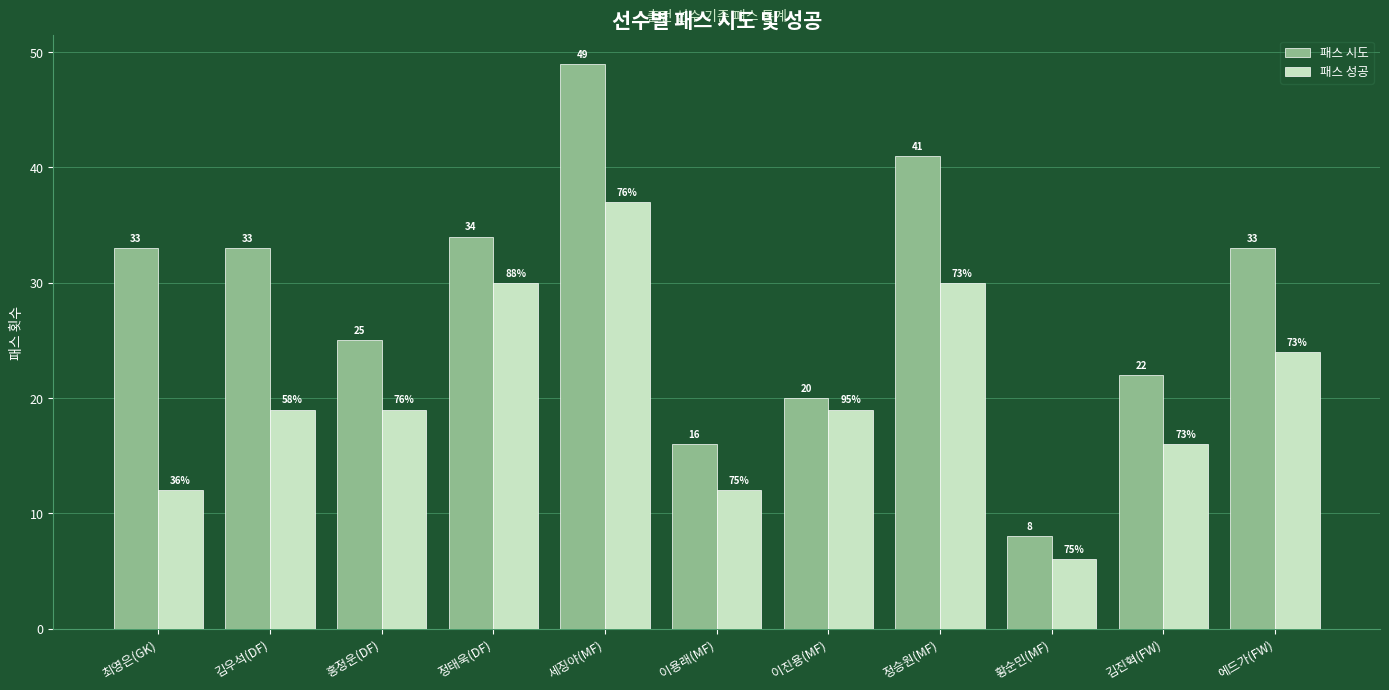

What are all the series names shown in the legend?

패스 시도, 패스 성공